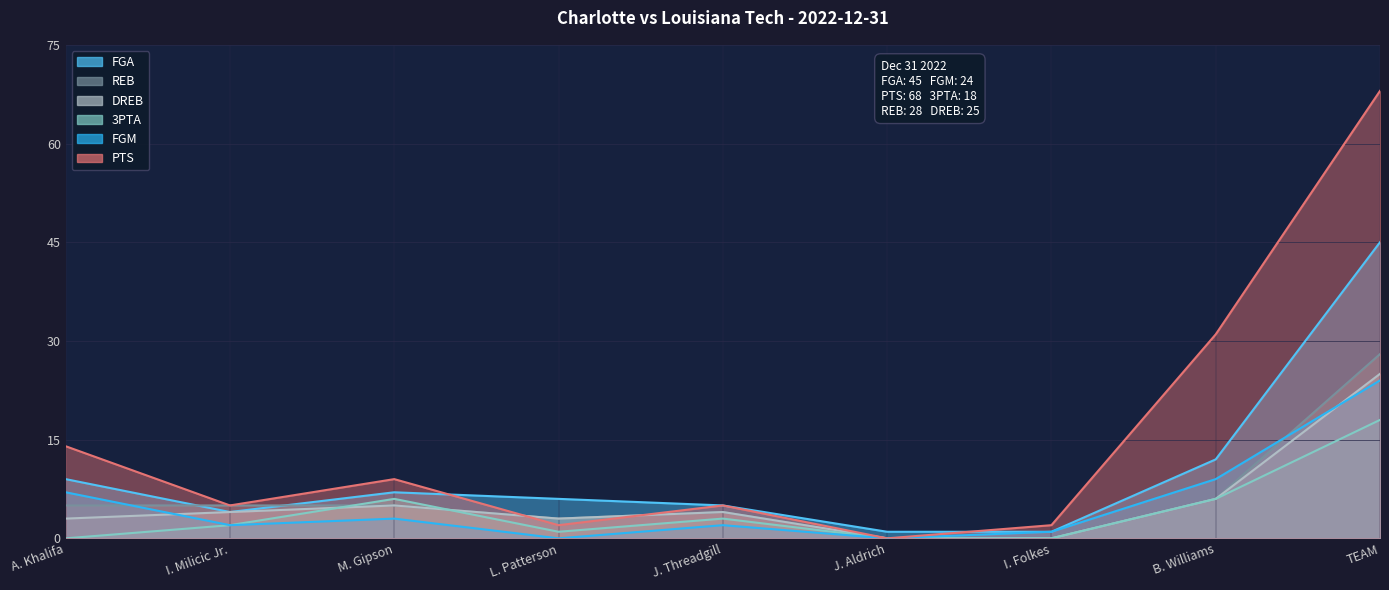

In 3PTA, how many points are lower than both neighbors (excluding endpoints)?

1